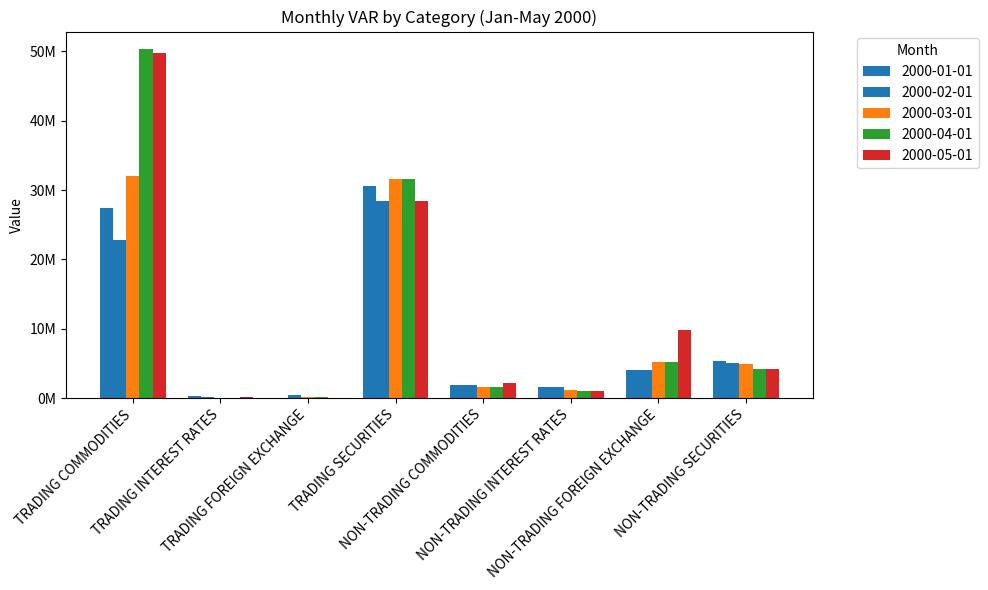

True or false: 2000-02-01 has a value of 475061.0 at TRADING FOREIGN EXCHANGE.

True